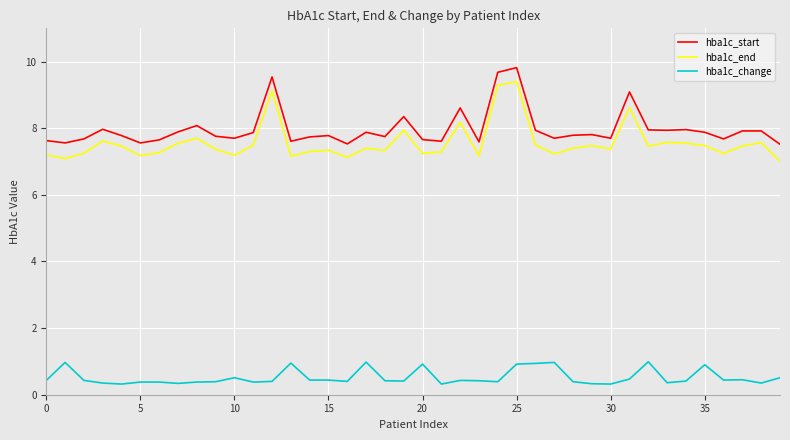

What is the difference between the second highest and minimum values in the hba1c_start series?

2.2